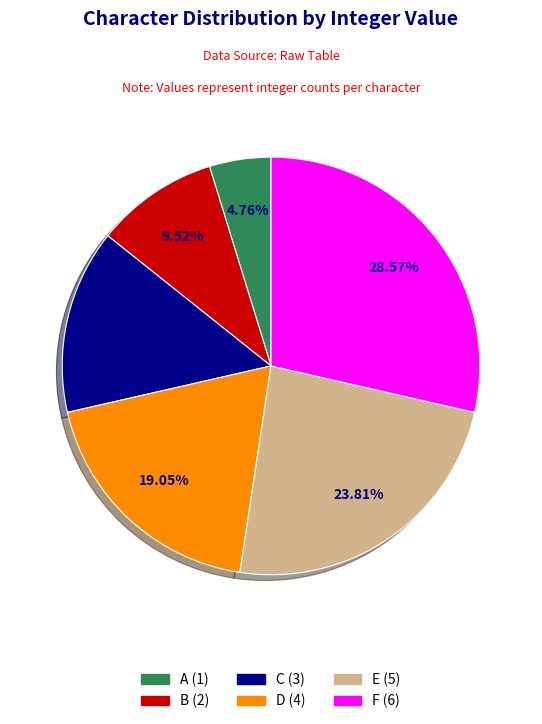

Does A represent more than half of the total?

No